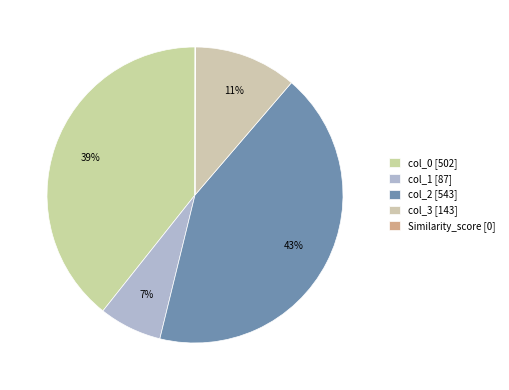

How many segments does this pie chart have?

5